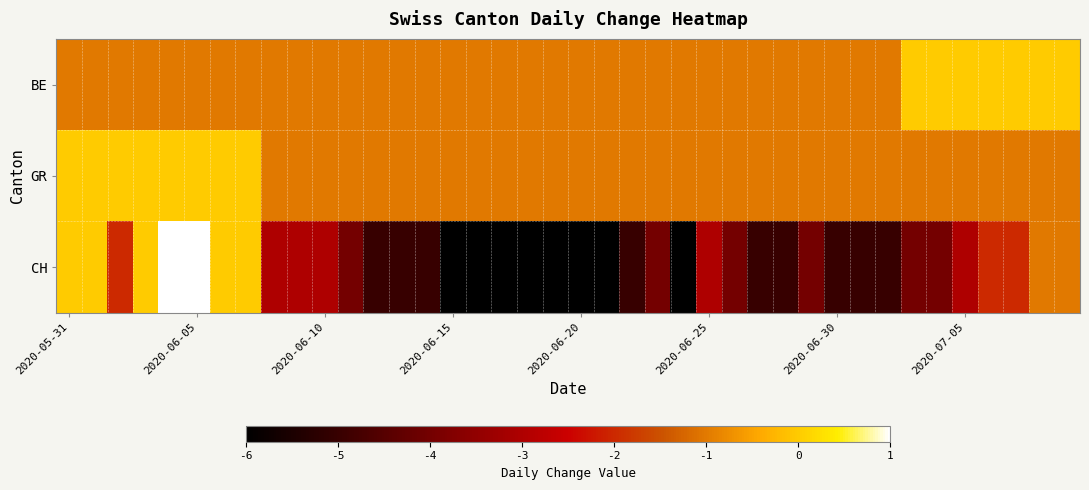

Which series has the largest range (max minus min)?

CH